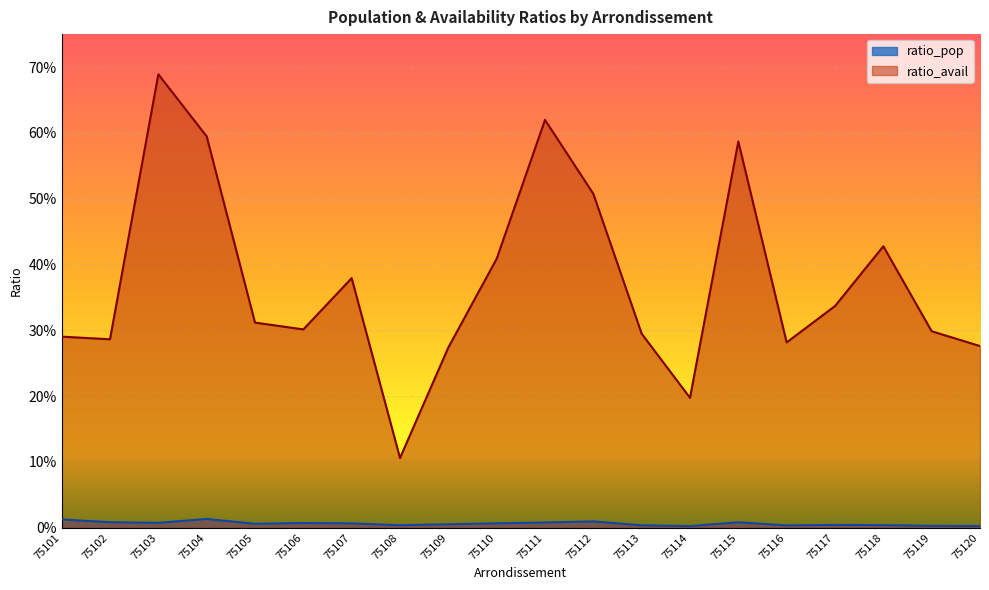

At how many categories does at least one series exceed 0?

20